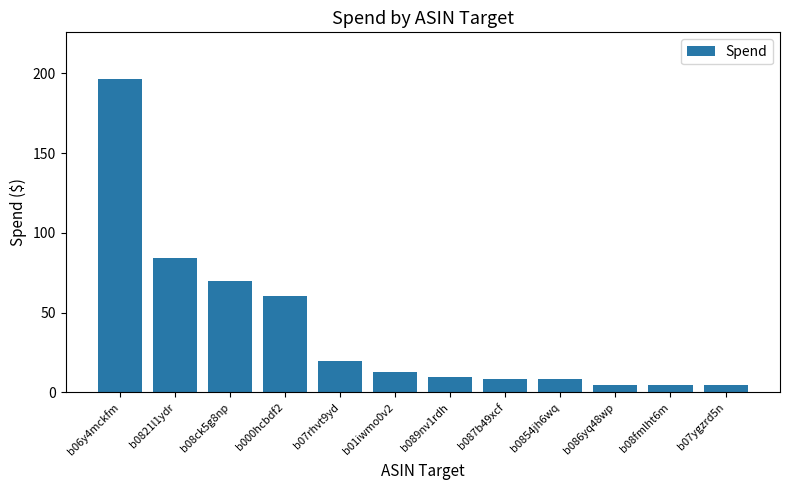

The chart shows a value of 30.7 at b08ck5g8np. True or false?

False